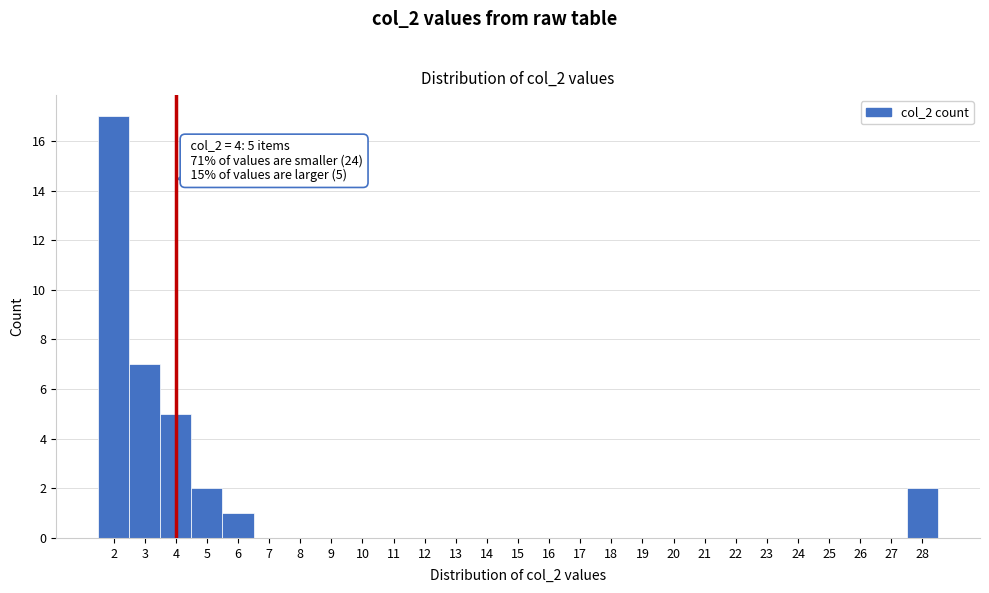

Which range on the x-axis has the tallest bar?

1.5 to 2.5